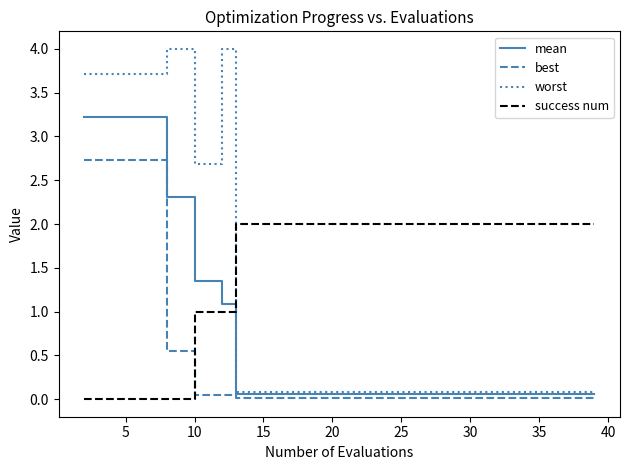

What is the maximum value shown in the chart?

4.0